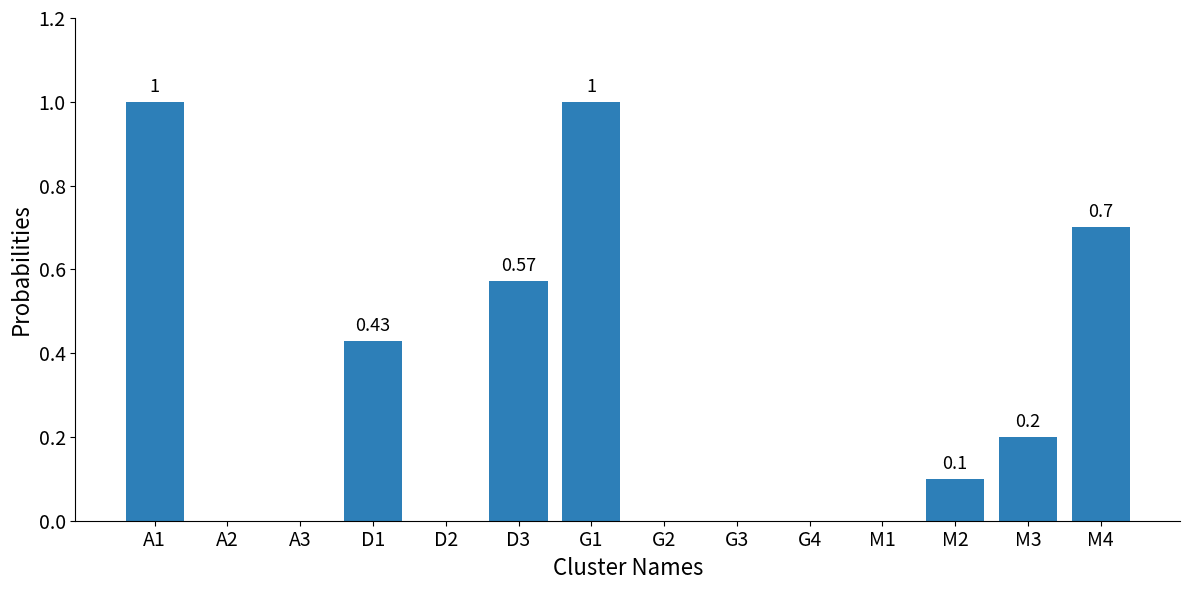

Does the chart contain stacked bars?

No